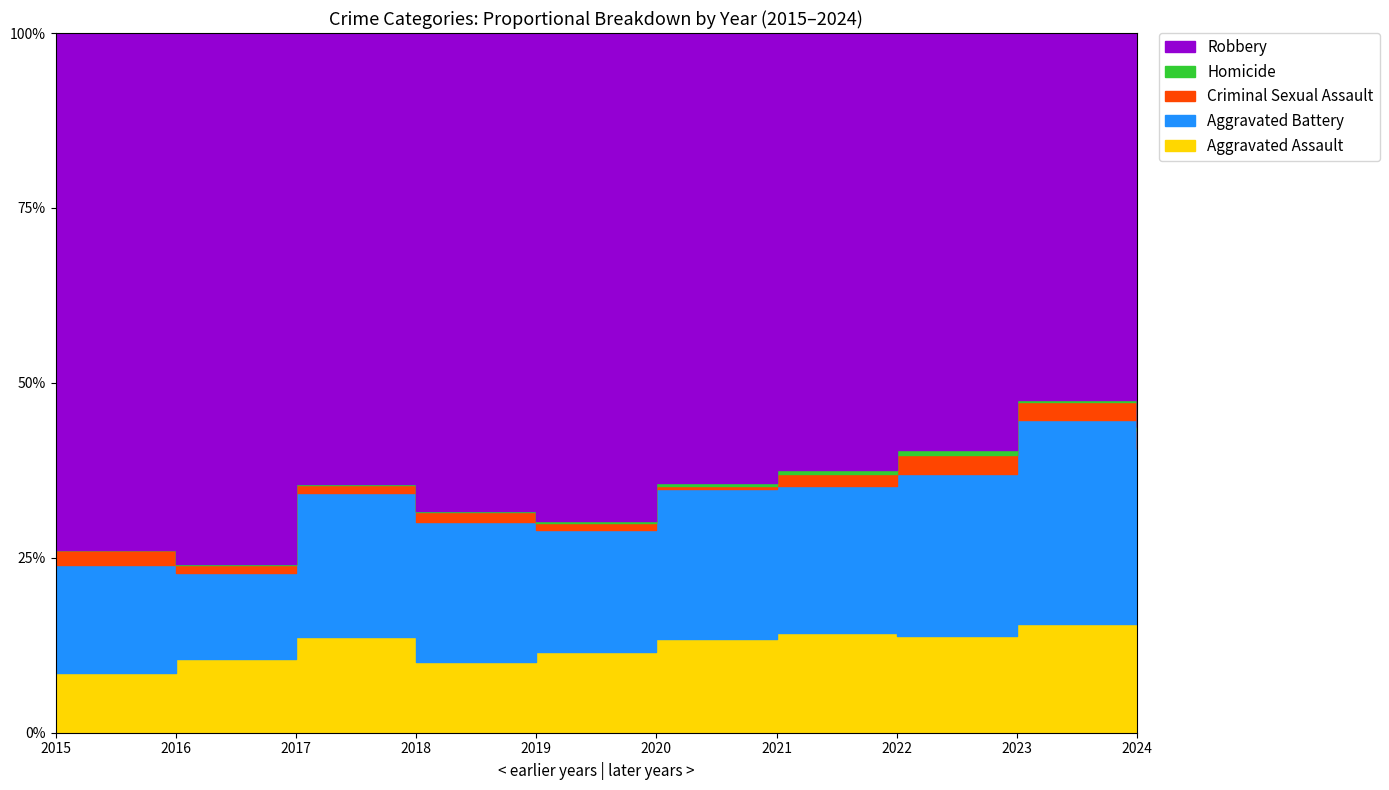

Count the number of categories in the chart.

10